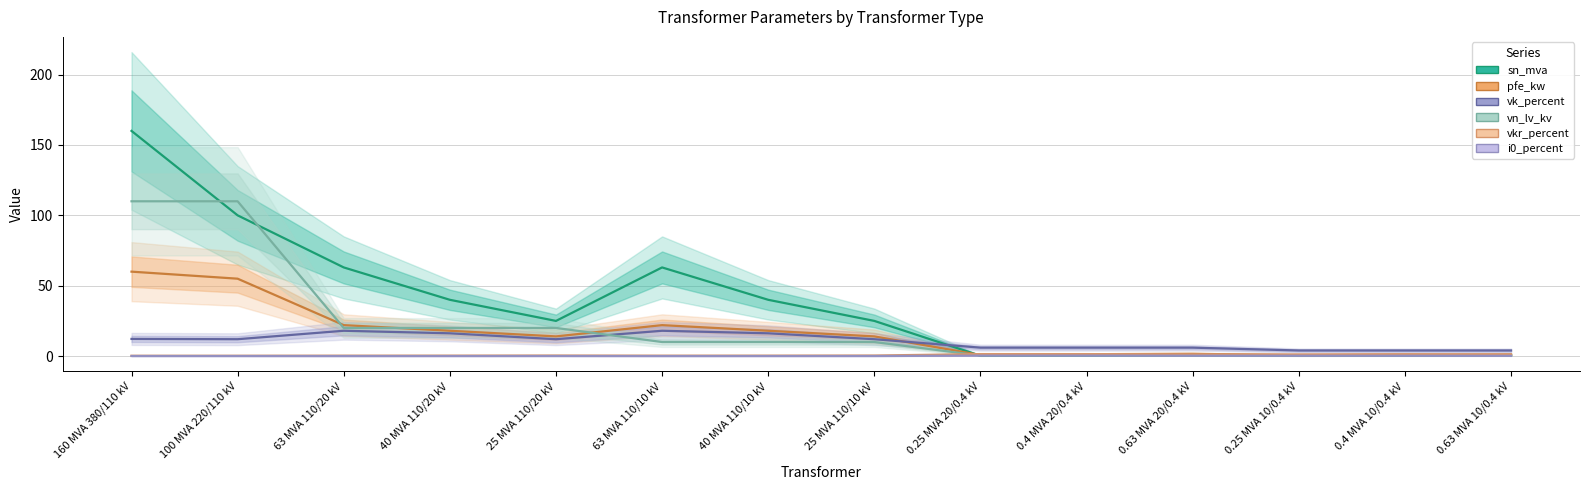

Reading left to right, what are all the values shown in this chart?

sn_mva: 160 MVA 380/110 kV=160.0	100 MVA 220/110 kV=100.0	63 MVA 110/20 kV=63.0	40 MVA 110/20 kV=40.0	25 MVA 110/20 kV=25.0	63 MVA 110/10 kV=63.0	40 MVA 110/10 kV=40.0	25 MVA 110/10 kV=25.0	0.25 MVA 20/0.4 kV=0.2	0.4 MVA 20/0.4 kV=0.4	0.63 MVA 20/0.4 kV=0.6	0.25 MVA 10/0.4 kV=0.2	0.4 MVA 10/0.4 kV=0.4	0.63 MVA 10/0.4 kV=0.6
pfe_kw: 160 MVA 380/110 kV=60.0	100 MVA 220/110 kV=55.0	63 MVA 110/20 kV=22.0	40 MVA 110/20 kV=18.0	25 MVA 110/20 kV=14.0	63 MVA 110/10 kV=22.0	40 MVA 110/10 kV=18.0	25 MVA 110/10 kV=14.0	0.25 MVA 20/0.4 kV=0.8	0.4 MVA 20/0.4 kV=1.4	0.63 MVA 20/0.4 kV=1.6	0.25 MVA 10/0.4 kV=0.6	0.4 MVA 10/0.4 kV=0.9	0.63 MVA 10/0.4 kV=1.2
vk_percent: 160 MVA 380/110 kV=12.2	100 MVA 220/110 kV=12.0	63 MVA 110/20 kV=18.0	40 MVA 110/20 kV=16.2	25 MVA 110/20 kV=12.0	63 MVA 110/10 kV=18.0	40 MVA 110/10 kV=16.2	25 MVA 110/10 kV=12.0	0.25 MVA 20/0.4 kV=6.0	0.4 MVA 20/0.4 kV=6.0	0.63 MVA 20/0.4 kV=6.0	0.25 MVA 10/0.4 kV=4.0	0.4 MVA 10/0.4 kV=4.0	0.63 MVA 10/0.4 kV=4.0
vn_lv_kv: 160 MVA 380/110 kV=110.0	100 MVA 220/110 kV=110.0	63 MVA 110/20 kV=20.0	40 MVA 110/20 kV=20.0	25 MVA 110/20 kV=20.0	63 MVA 110/10 kV=10.0	40 MVA 110/10 kV=10.0	25 MVA 110/10 kV=10.0	0.25 MVA 20/0.4 kV=0.4	0.4 MVA 20/0.4 kV=0.4	0.63 MVA 20/0.4 kV=0.4	0.25 MVA 10/0.4 kV=0.4	0.4 MVA 10/0.4 kV=0.4	0.63 MVA 10/0.4 kV=0.4
vkr_percent: 160 MVA 380/110 kV=0.2	100 MVA 220/110 kV=0.3	63 MVA 110/20 kV=0.3	40 MVA 110/20 kV=0.3	25 MVA 110/20 kV=0.4	63 MVA 110/10 kV=0.3	40 MVA 110/10 kV=0.3	25 MVA 110/10 kV=0.4	0.25 MVA 20/0.4 kV=1.4	0.4 MVA 20/0.4 kV=1.4	0.63 MVA 20/0.4 kV=1.2	0.25 MVA 10/0.4 kV=1.2	0.4 MVA 10/0.4 kV=1.3	0.63 MVA 10/0.4 kV=1.1
i0_percent: 160 MVA 380/110 kV=0.1	100 MVA 220/110 kV=0.1	63 MVA 110/20 kV=0.0	40 MVA 110/20 kV=0.1	25 MVA 110/20 kV=0.1	63 MVA 110/10 kV=0.0	40 MVA 110/10 kV=0.1	25 MVA 110/10 kV=0.1	0.25 MVA 20/0.4 kV=0.3	0.4 MVA 20/0.4 kV=0.3	0.63 MVA 20/0.4 kV=0.3	0.25 MVA 10/0.4 kV=0.2	0.4 MVA 10/0.4 kV=0.2	0.63 MVA 10/0.4 kV=0.2